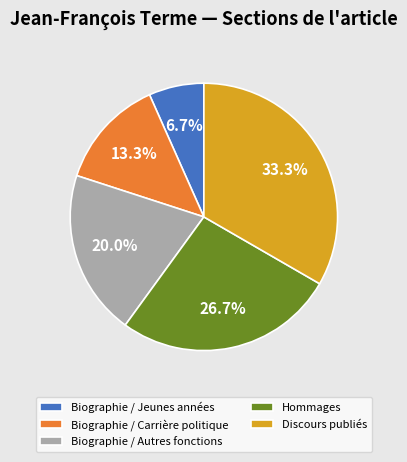

Between Hommages and Biographie / Autres fonctions, which is larger?

Hommages